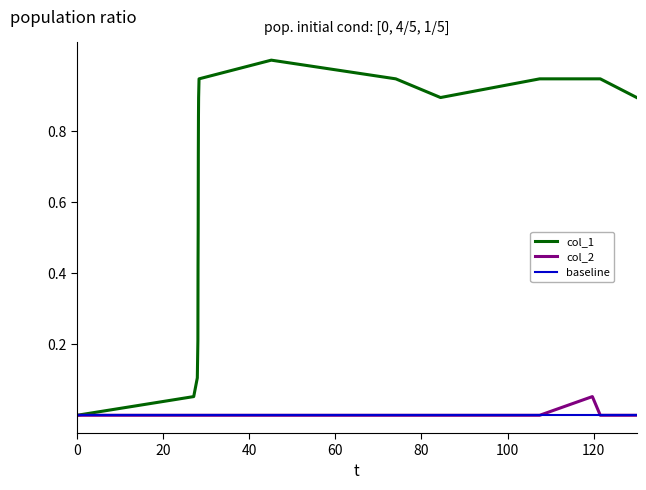

Which series has the largest total across all categories?

col_1